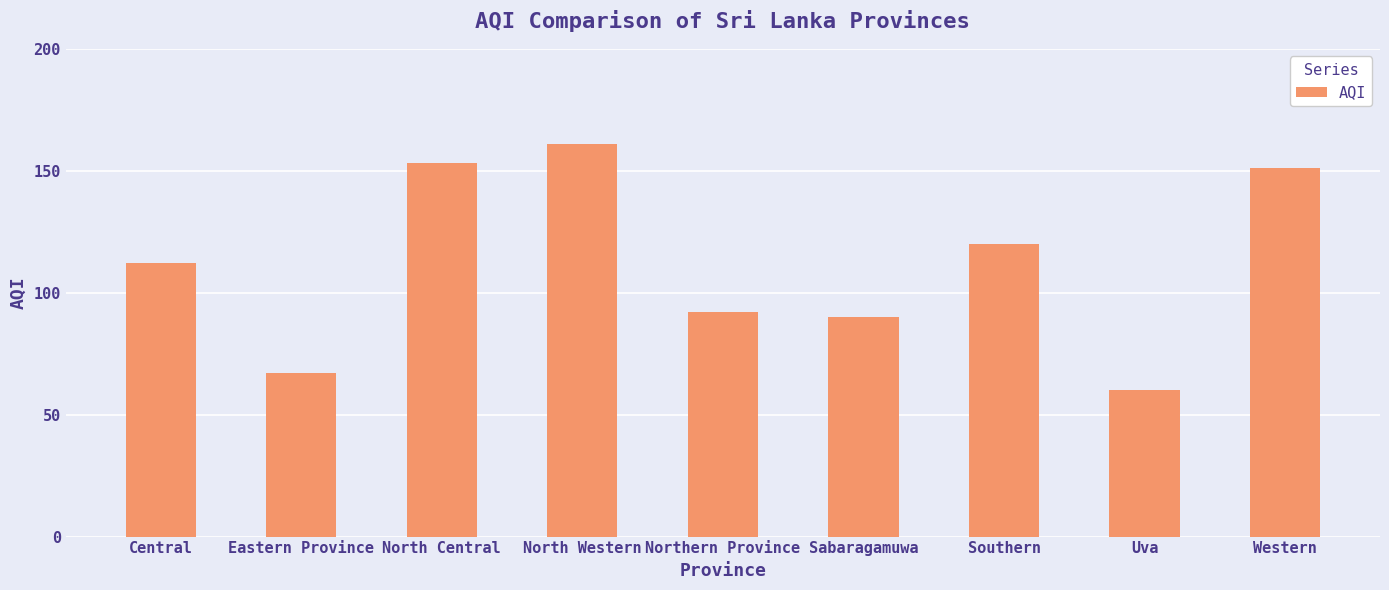

Where is the data nearest to the value 110?

Central